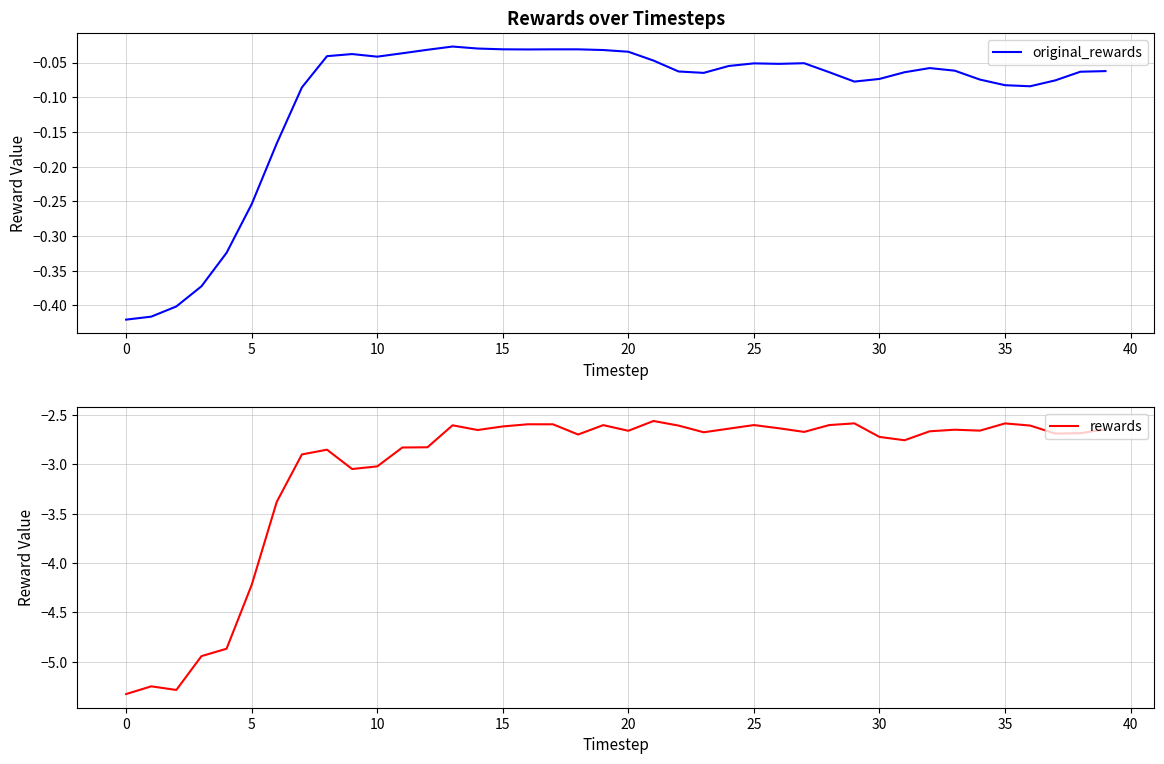

Reading right to left, transcribe all the data shown in this chart.

original_rewards: -0.1	-0.1	-0.1	-0.1	-0.1	-0.1	-0.1	-0.1	-0.1	-0.1	-0.1	-0.1	-0.1	-0.1	-0.1	-0.1	-0.1	-0.1	-0.0	-0.0	-0.0	-0.0	-0.0	-0.0	-0.0	-0.0	-0.0	-0.0	-0.0	-0.0	-0.0	-0.0	-0.1	-0.2	-0.3	-0.3	-0.4	-0.4	-0.4	-0.4
rewards: -2.6	-2.7	-2.7	-2.6	-2.6	-2.7	-2.7	-2.7	-2.8	-2.7	-2.6	-2.6	-2.7	-2.6	-2.6	-2.6	-2.7	-2.6	-2.6	-2.7	-2.6	-2.7	-2.6	-2.6	-2.6	-2.7	-2.6	-2.8	-2.8	-3.0	-3.0	-2.9	-2.9	-3.4	-4.2	-4.9	-4.9	-5.3	-5.3	-5.3